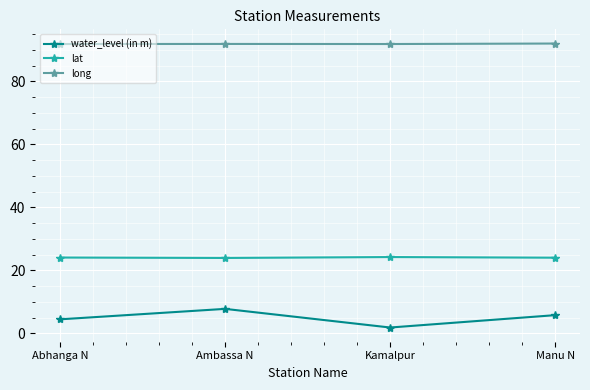

What is the value of the long point at the 2nd from the left?

91.9